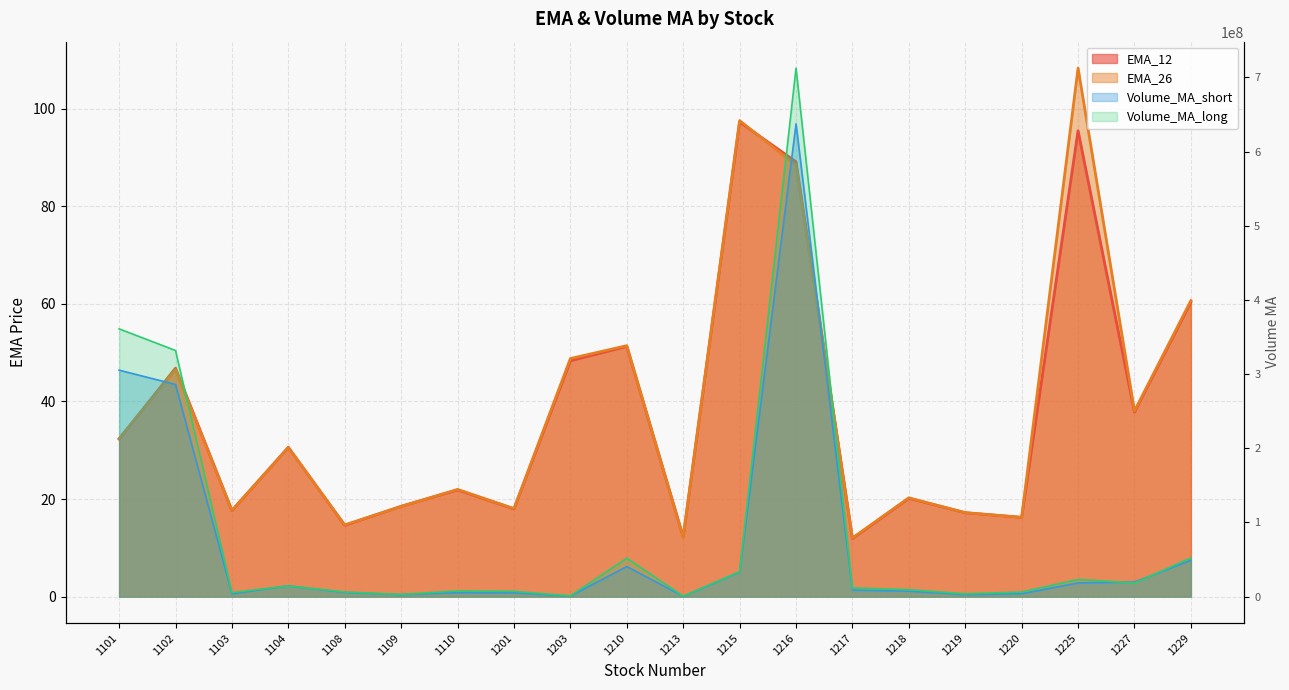

How many data points does each series have?

20